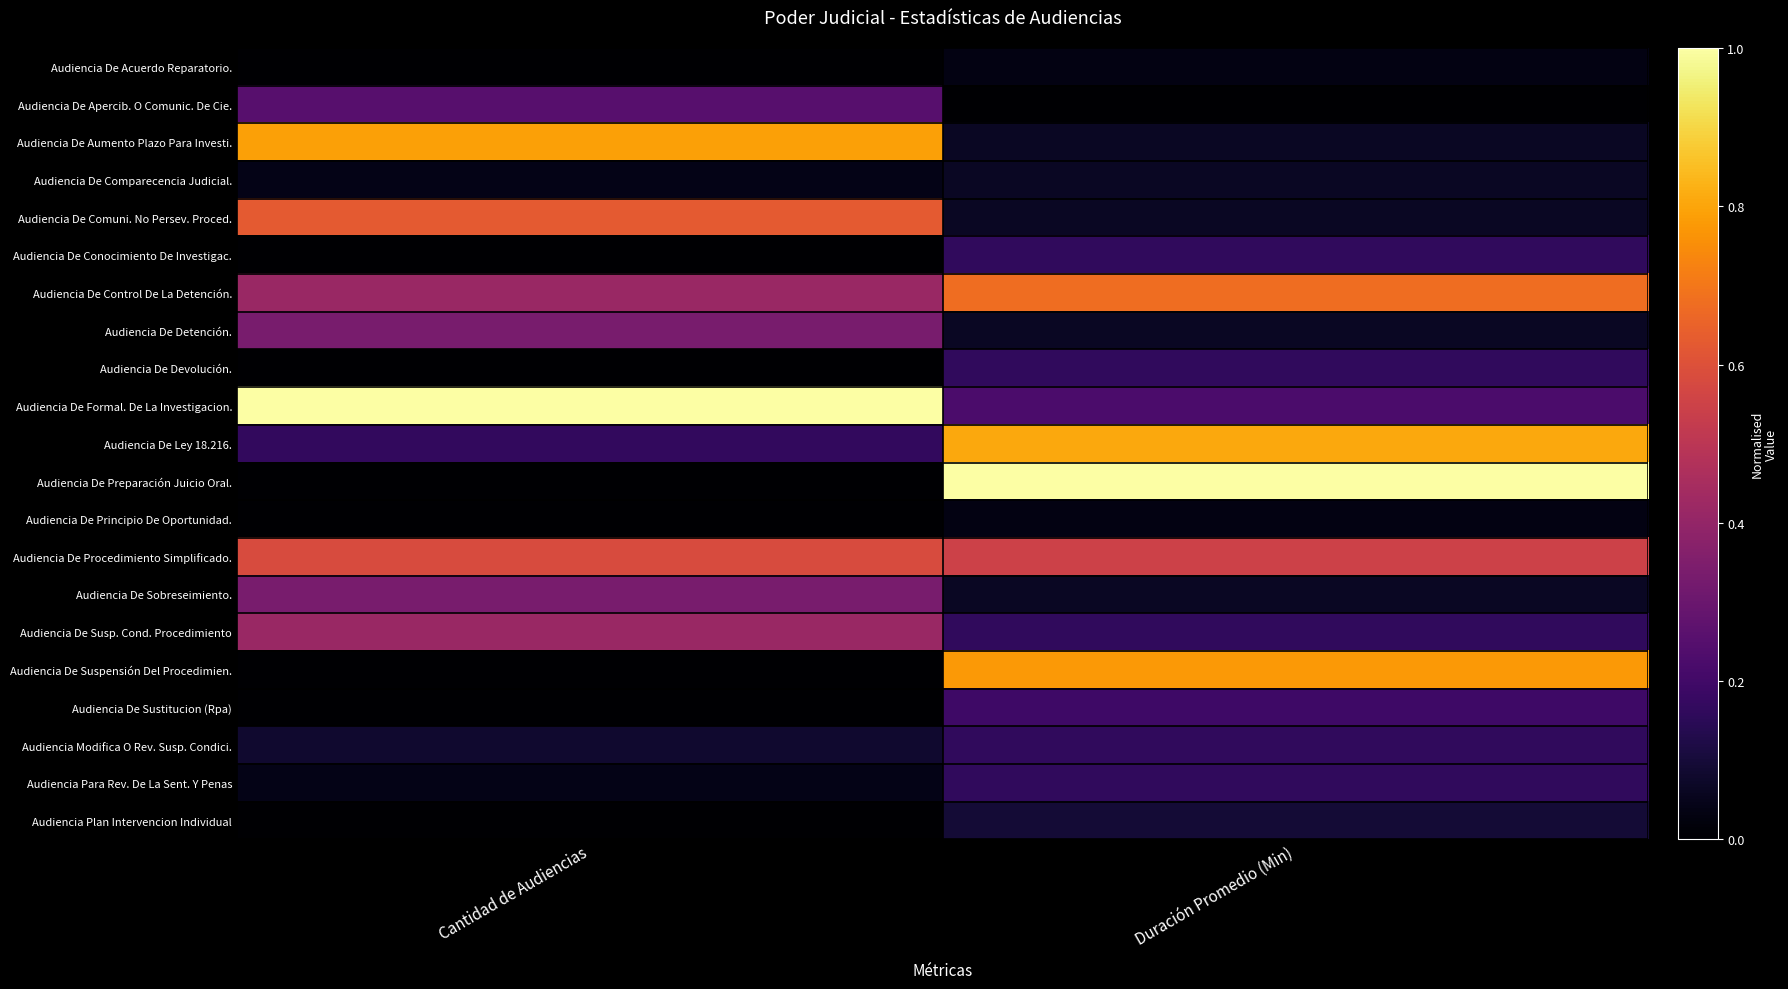

List the series in order of their peak value, lowest first.

Audiencia De Acuerdo Reparatorio., Audiencia De Principio De Oportunidad., Audiencia De Comparecencia Judicial., Audiencia Plan Intervencion Individual, Audiencia De Conocimiento De Investigac., Audiencia De Devolución., Audiencia Modifica O Rev. Susp. Condici., Audiencia Para Rev. De La Sent. Y Penas, Audiencia De Sustitucion (Rpa), Audiencia De Apercib. O Comunic. De Cie., Audiencia De Detención., Audiencia De Sobreseimiento., Audiencia De Susp. Cond. Procedimiento, Audiencia De Procedimiento Simplificado., Audiencia De Comuni. No Persev. Proced., Audiencia De Control De La Detención., Audiencia De Suspensión Del Procedimien., Audiencia De Aumento Plazo Para Investi., Audiencia De Ley 18.216., Audiencia De Formal. De La Investigacion., Audiencia De Preparación Juicio Oral.